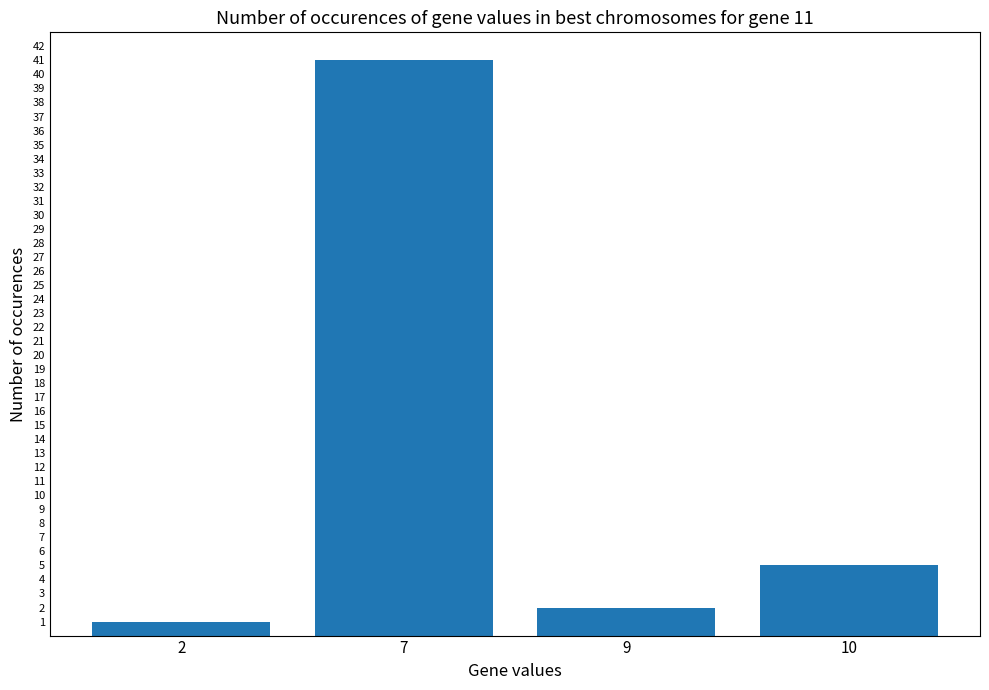

What is the value of the 3rd bar from the left?

2